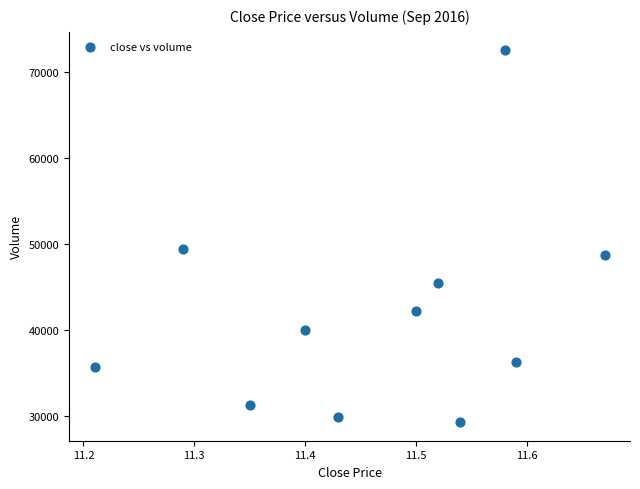

What is the range of X values (max minus min)?

0.5